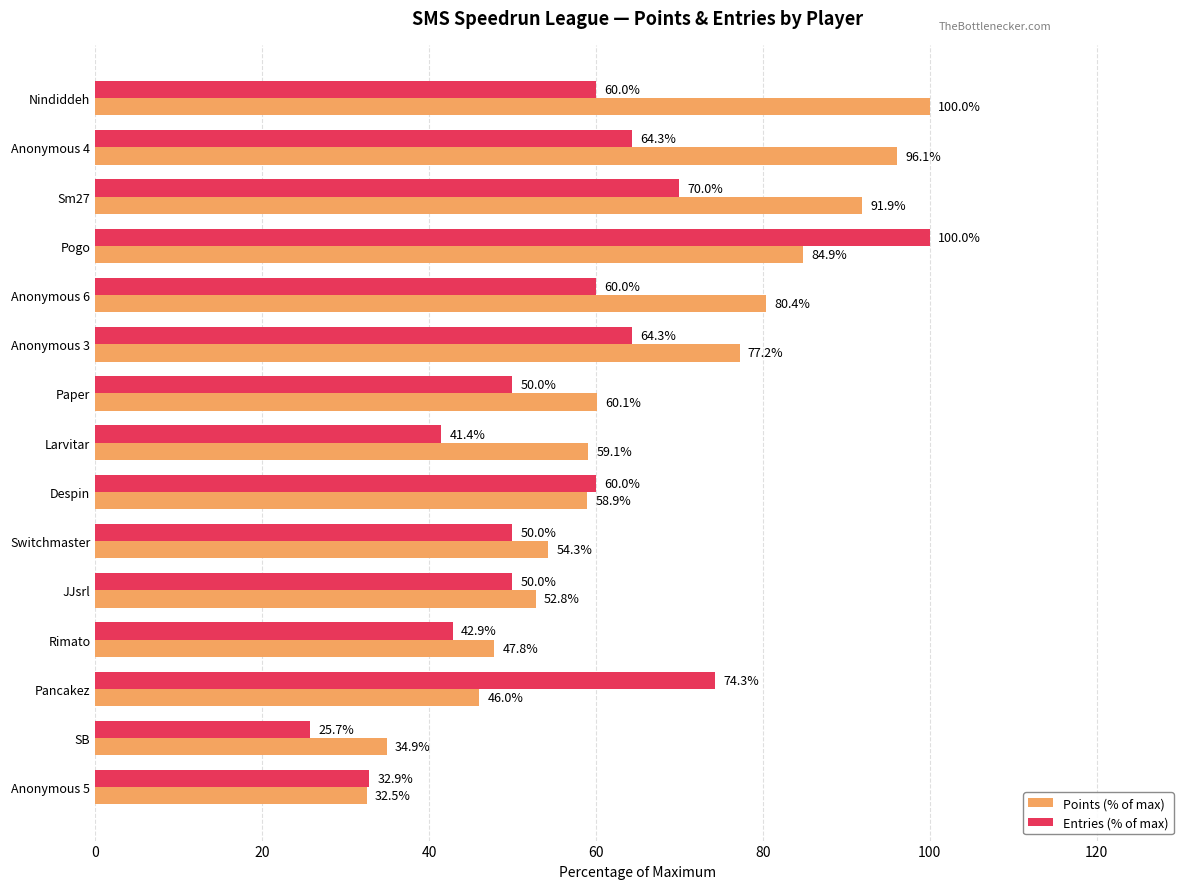

Which series has the largest range (max minus min)?

Entries (% of max)